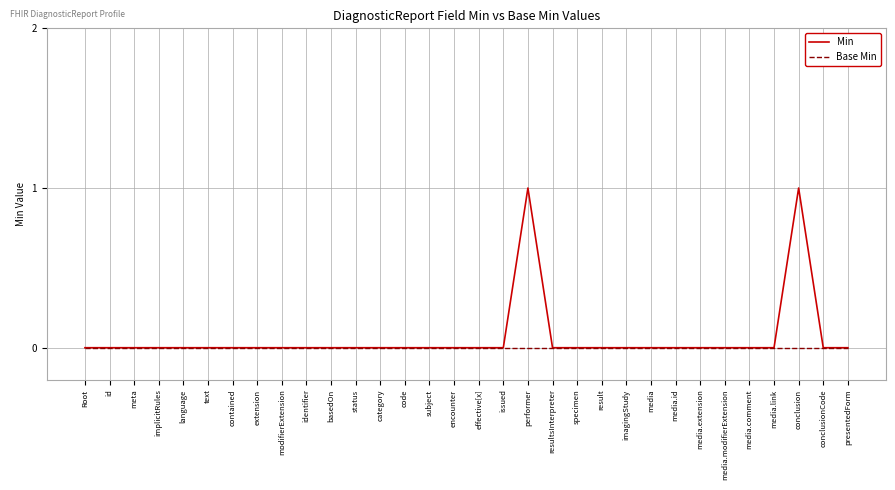

What position from the right is presentedForm?

1